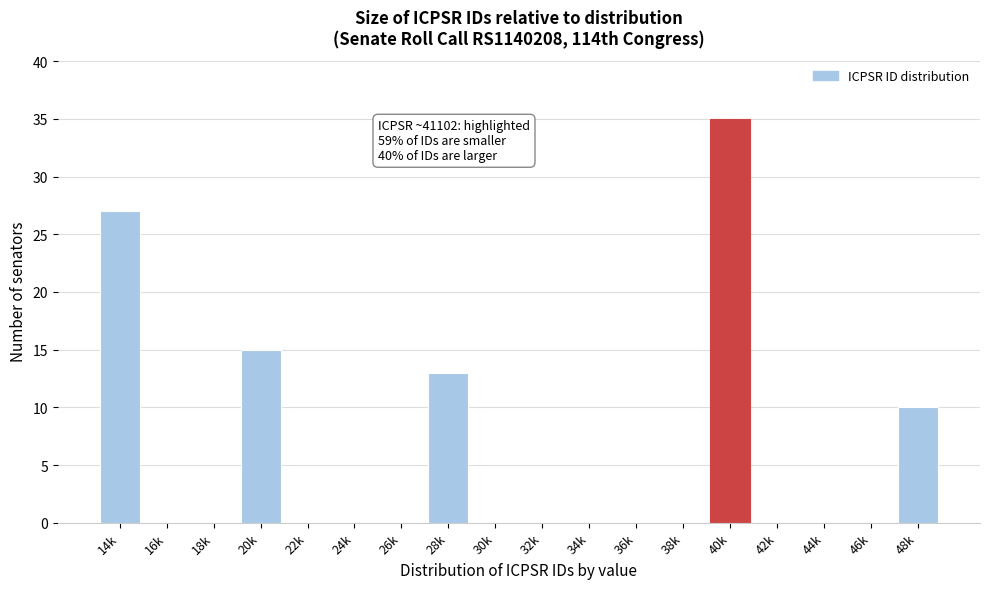

Reading left to right, transcribe all the data shown in this chart.

14k=27	16k=0	18k=0	20k=15	22k=0	24k=0	26k=0	28k=13	30k=0	32k=0	34k=0	36k=0	38k=0	40k=35	42k=0	44k=0	46k=0	48k=10